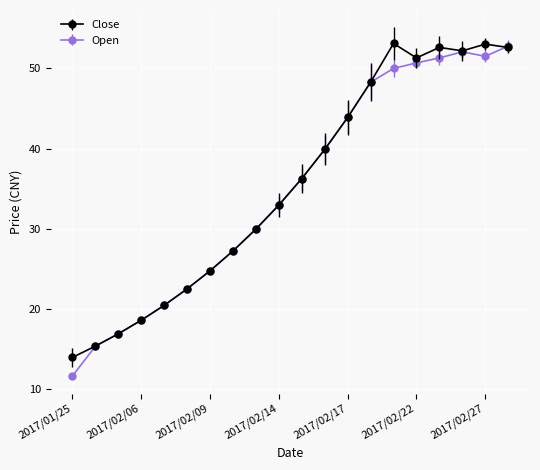

Which series has the largest range (max minus min)?

Open